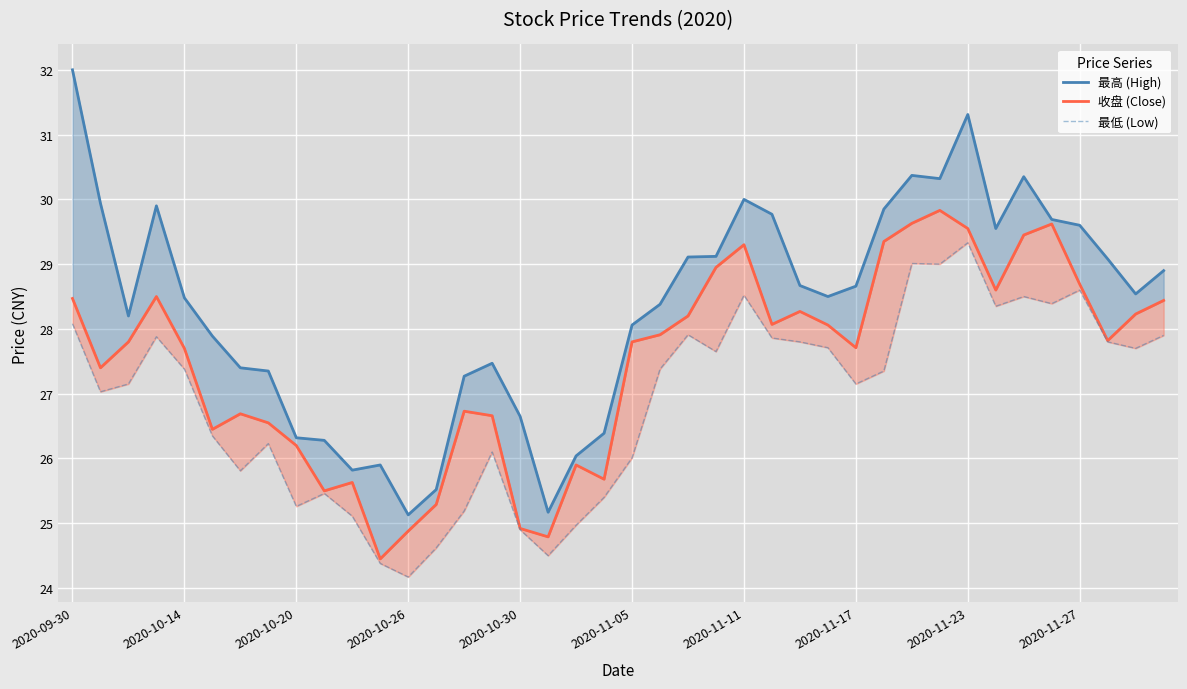

Reading left to right, extract all data points from this chart.

最高 (High): 32.0	29.9	28.2	29.9	28.5	27.9	27.4	27.4	26.3	26.3	25.8	25.9	25.1	25.5	27.3	27.5	26.6	25.2	26.0	26.4	28.1	28.4	29.1	29.1	30.0	29.8	28.7	28.5	28.7	29.9	30.4	30.3	31.3	29.6	30.4	29.7	29.6	29.1	28.5	28.9
收盘 (Close): 28.5	27.4	27.8	28.5	27.7	26.4	26.7	26.6	26.2	25.5	25.6	24.4	24.9	25.3	26.7	26.7	24.9	24.8	25.9	25.7	27.8	27.9	28.2	28.9	29.3	28.1	28.3	28.1	27.7	29.4	29.6	29.8	29.6	28.6	29.4	29.6	28.7	27.8	28.2	28.4
最低 (Low): 28.1	27.0	27.1	27.9	27.4	26.4	25.8	26.2	25.3	25.5	25.1	24.4	24.2	24.6	25.2	26.1	24.9	24.5	25.0	25.4	26.0	27.4	27.9	27.6	28.5	27.9	27.8	27.7	27.1	27.4	29.0	29.0	29.3	28.4	28.5	28.4	28.6	27.8	27.7	27.9